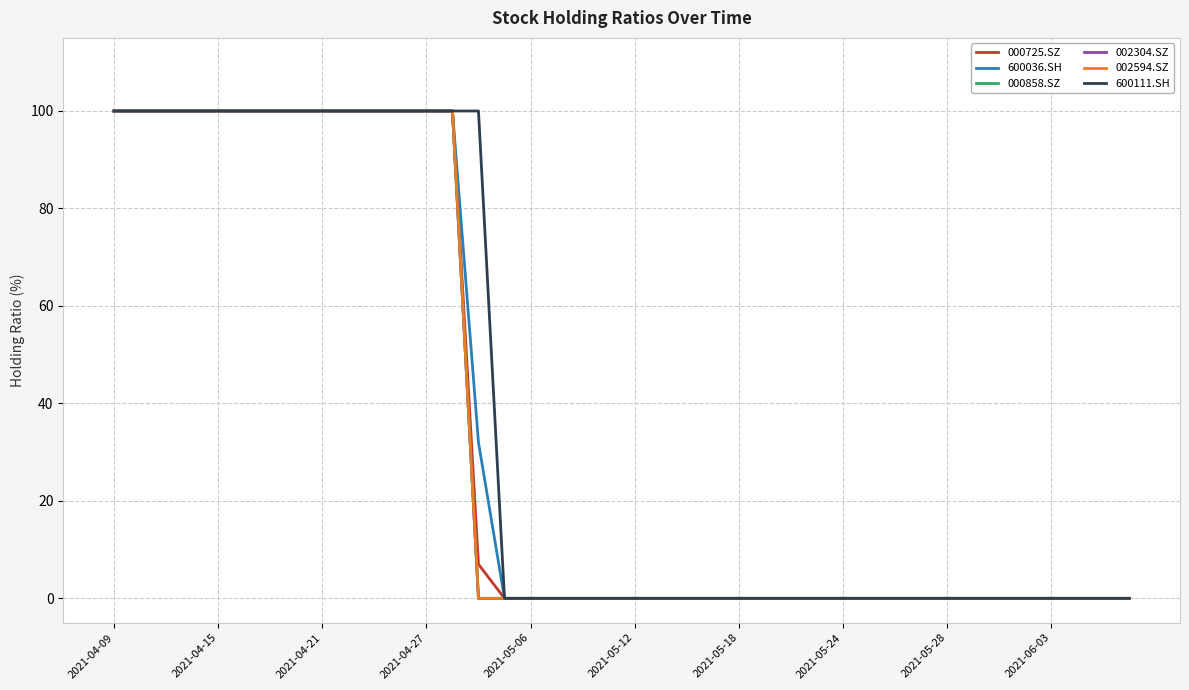

Is this an area chart (filled region under the line)?

No